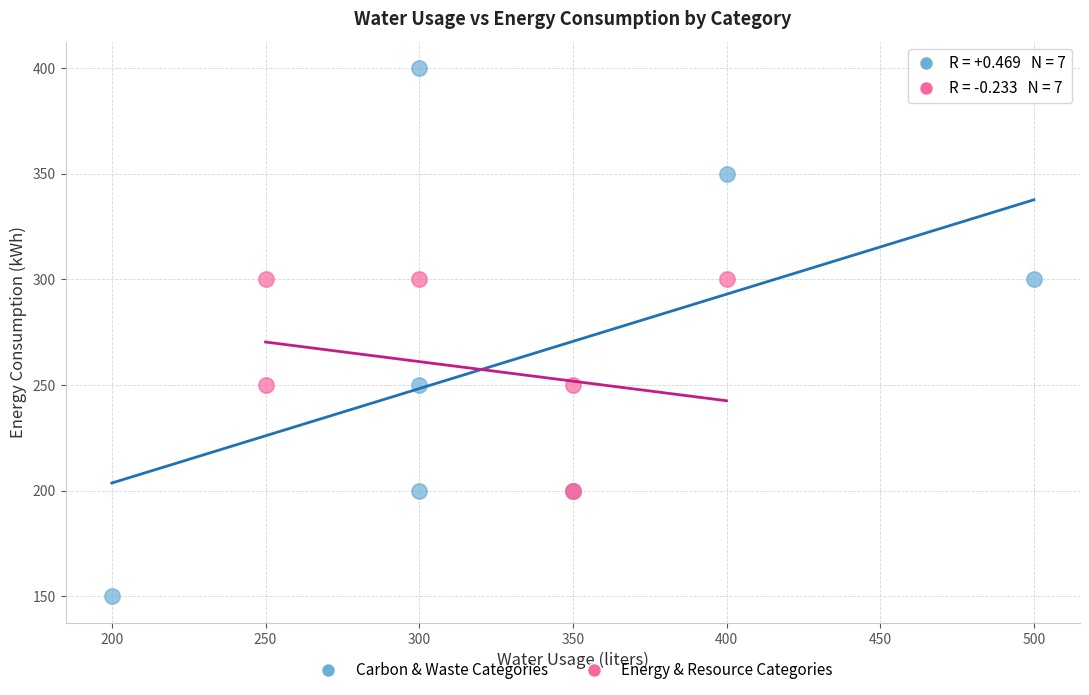

What are all the series names shown in the legend?

Carbon & Waste Categories, Energy & Resource Categories